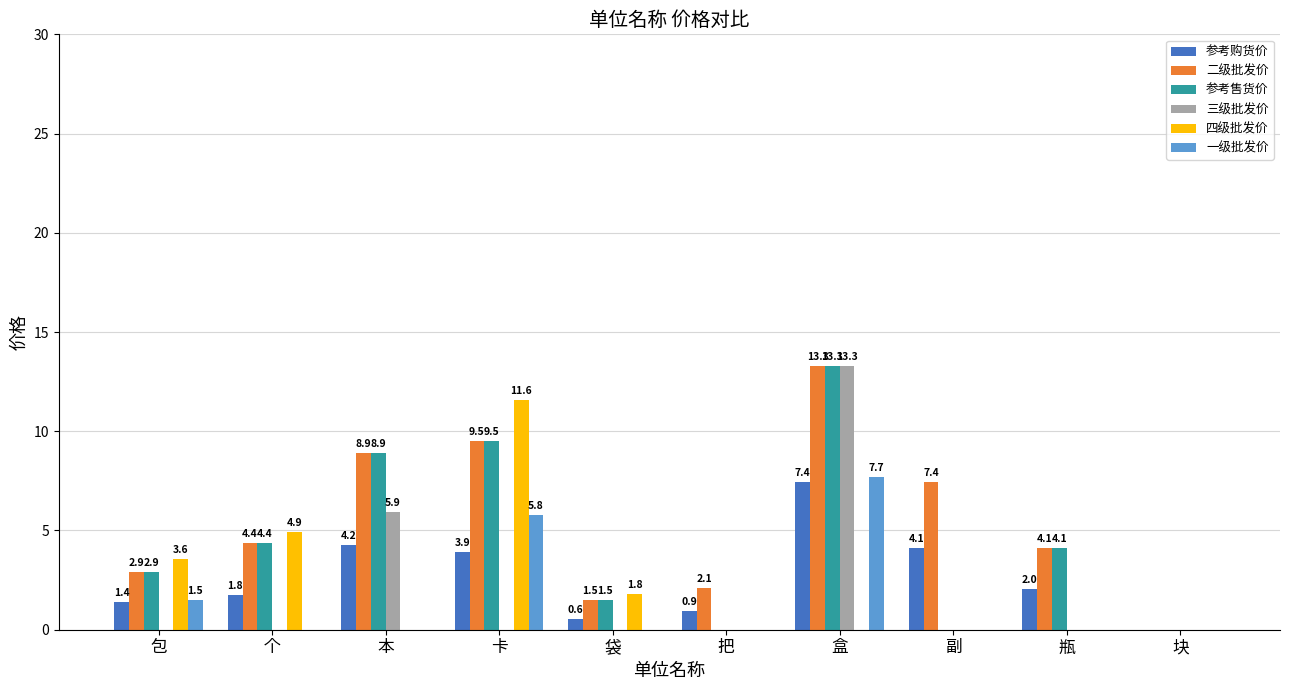

What is the sum of the 参考售货价 values at 袋 and 把?

1.5